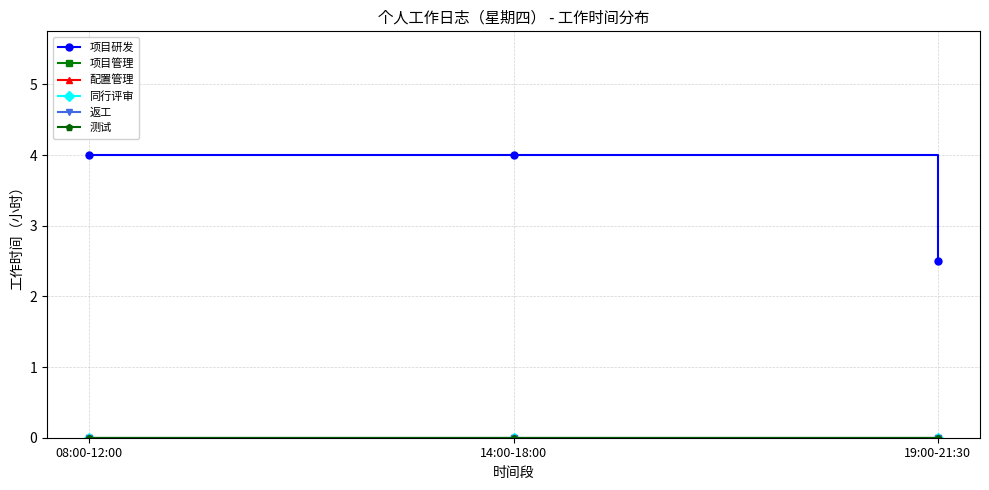

Is this an area chart (filled region under the line)?

No